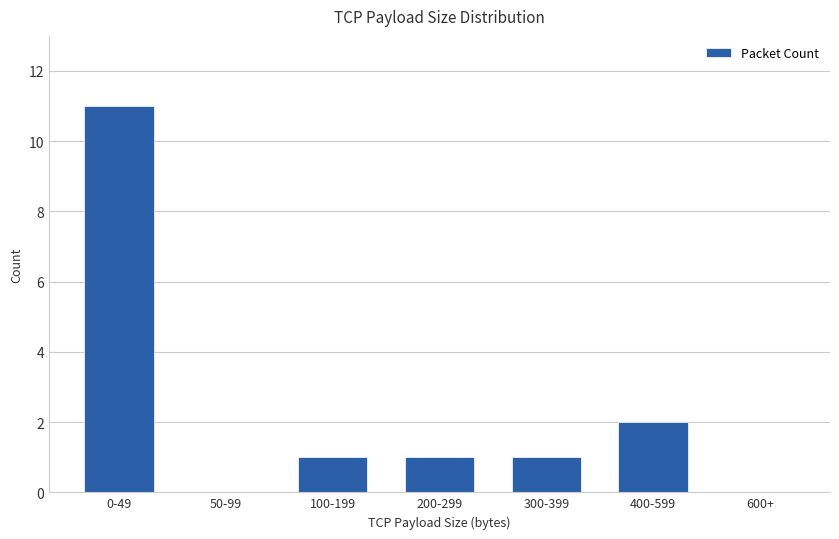

The chart shows a value of -6 at 600+. True or false?

False